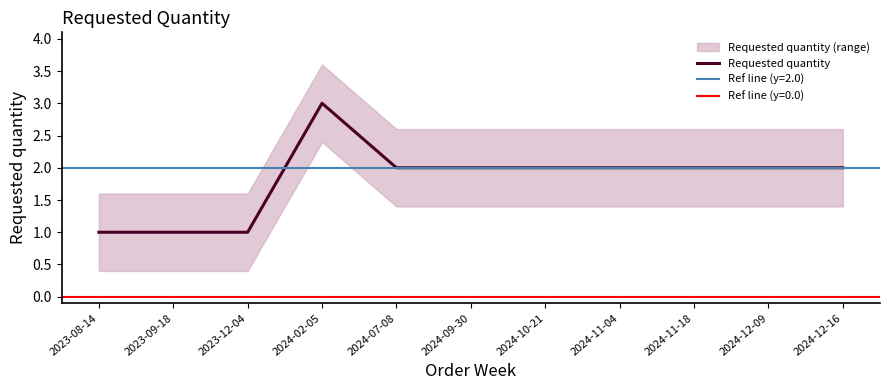

What is the maximum value for Requested quantity?

3